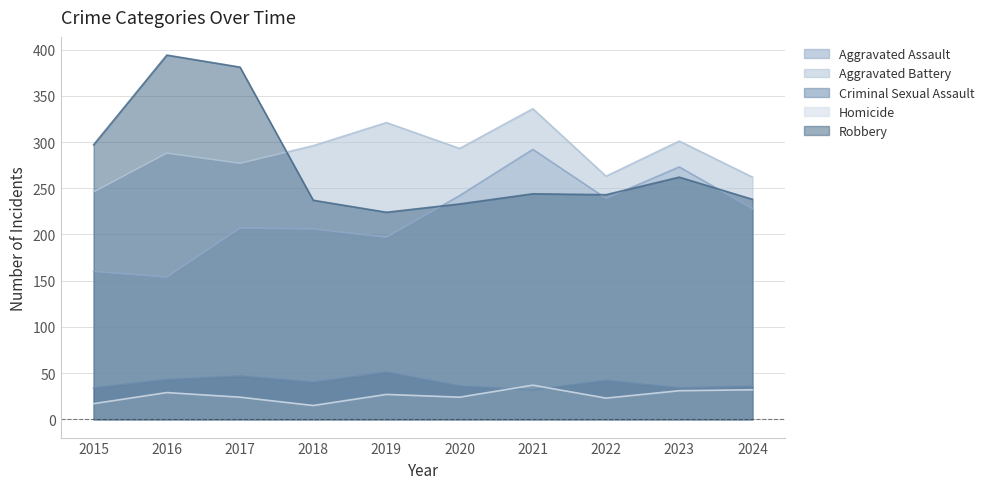

How many lines are shown in the chart?

5